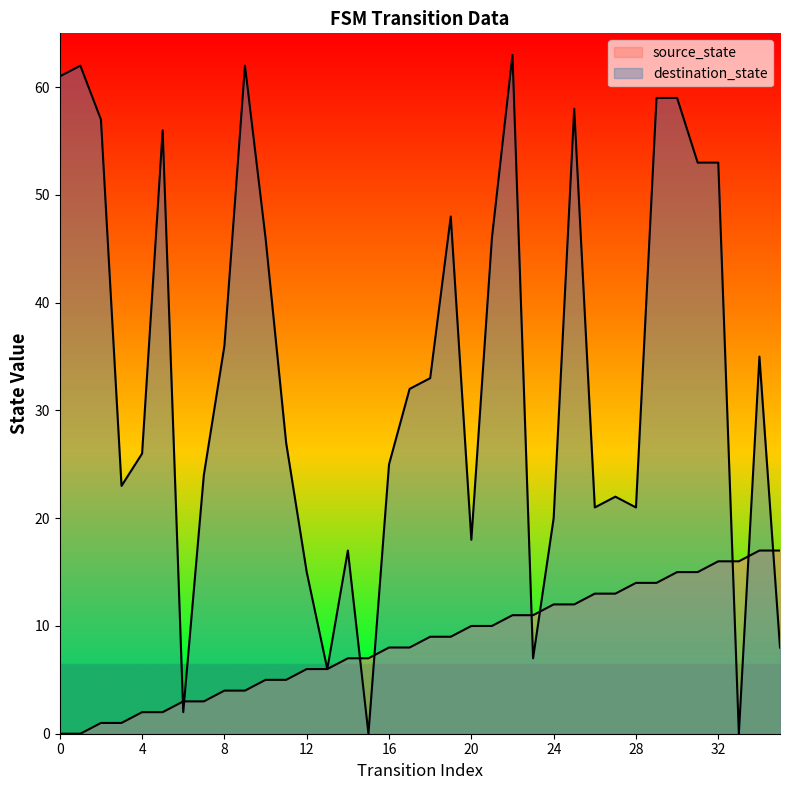

Where is source_state nearest to the value 8?

16